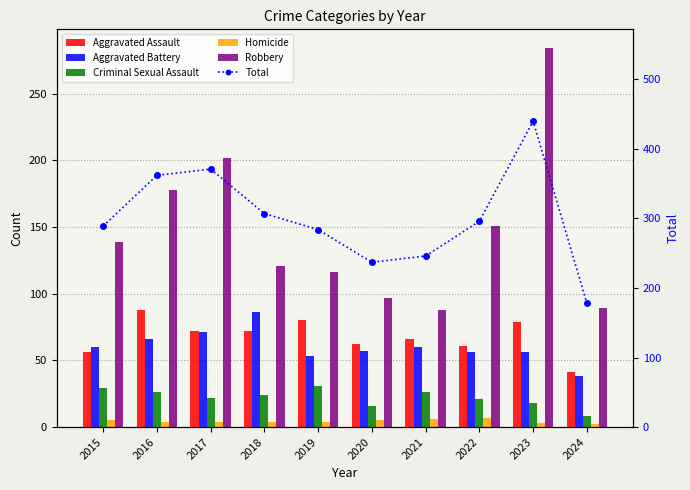

What is the value of the Homicide bar at the 6th from the left?

5